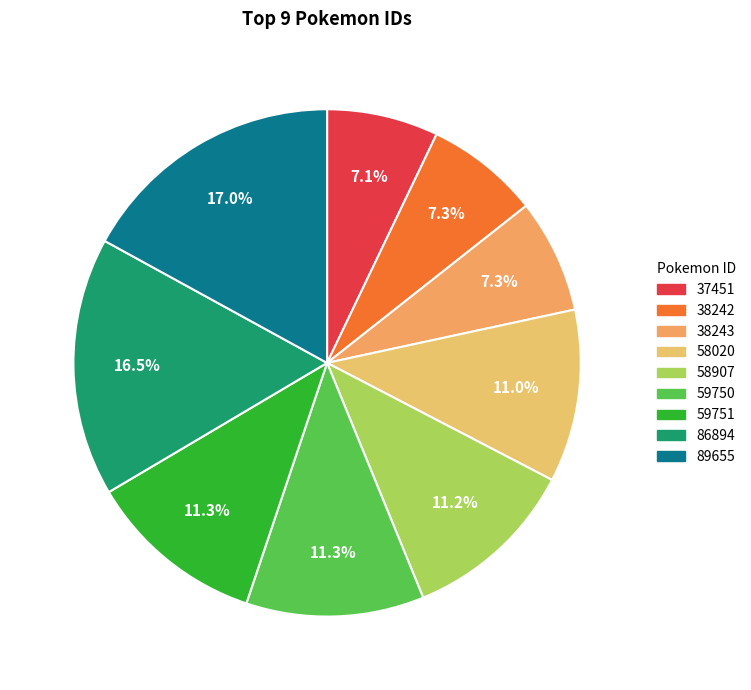

How many segments does this pie chart have?

9